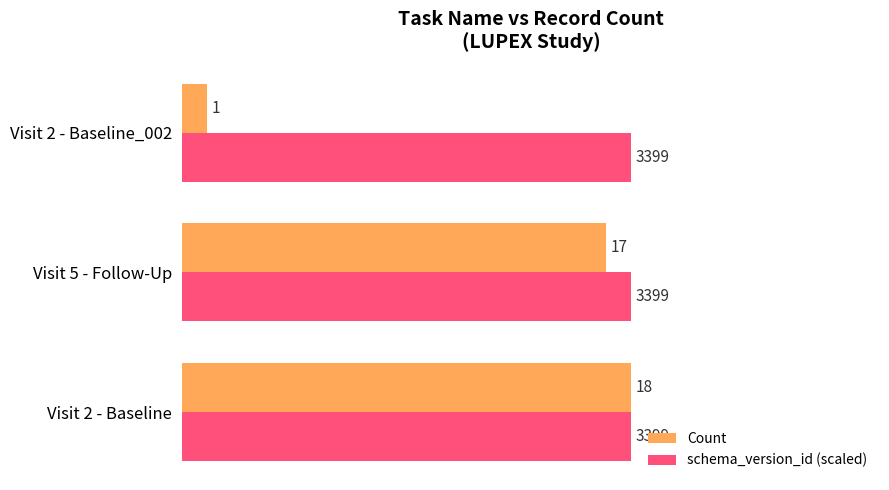

The value of Count at Visit 5 - Follow-Up is 9. True or false?

False